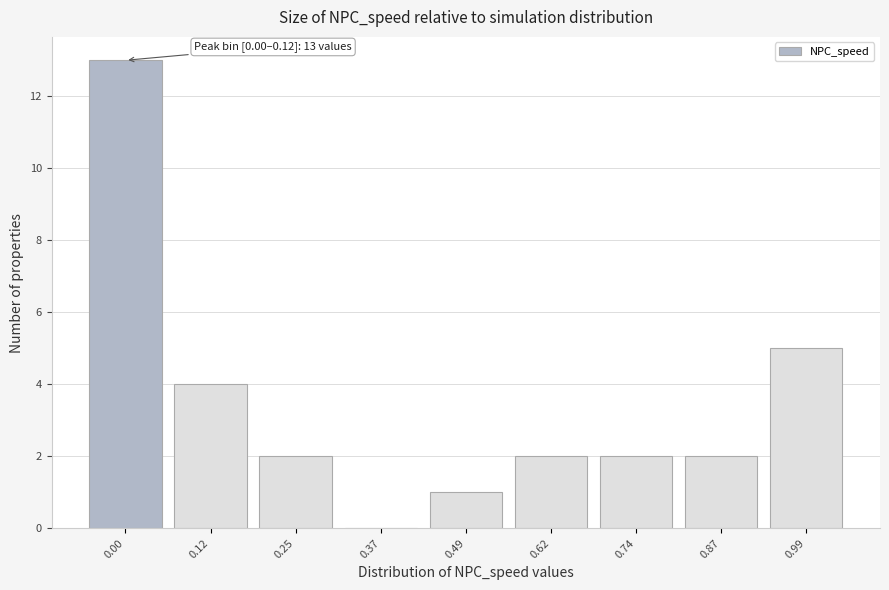

Reading left to right, list all the values displayed in this chart.

0.00=13	0.12=4	0.25=2	0.37=0	0.49=1	0.62=2	0.74=2	0.87=2	0.99=5